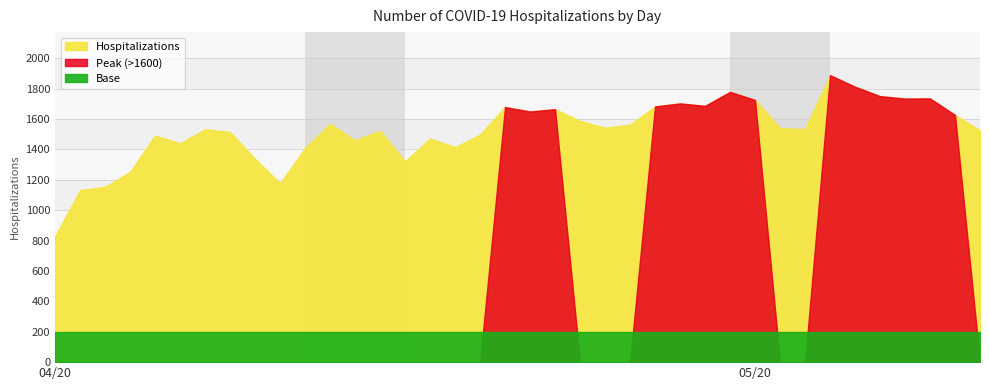

Rank the categories by value from highest to lowest.

2020/05/04, 2020/05/05, 2020/04/30, 2020/05/06, 2020/05/08, 2020/05/07, 2020/05/01, 2020/04/28, 2020/04/29, 2020/04/27, 2020/04/21, 2020/04/23, 2020/04/22, 2020/05/09, 2020/04/24, 2020/04/14, 2020/04/26, 2020/04/25, 2020/05/02, 2020/05/03, 2020/04/09, 2020/05/10, 2020/04/16, 2020/04/10, 2020/04/20, 2020/04/07, 2020/04/18, 2020/04/15, 2020/04/08, 2020/04/19, 2020/04/13, 2020/04/11, 2020/04/17, 2020/04/06, 2020/04/12, 2020/04/05, 2020/04/04, 2020/04/03